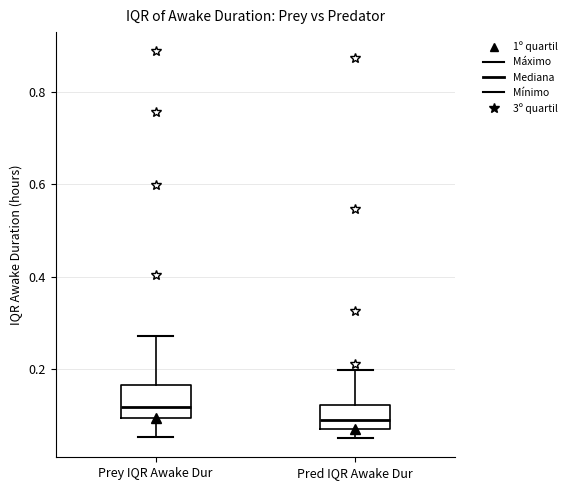

Which box's median line is the highest?

Prey IQR Awake Dur